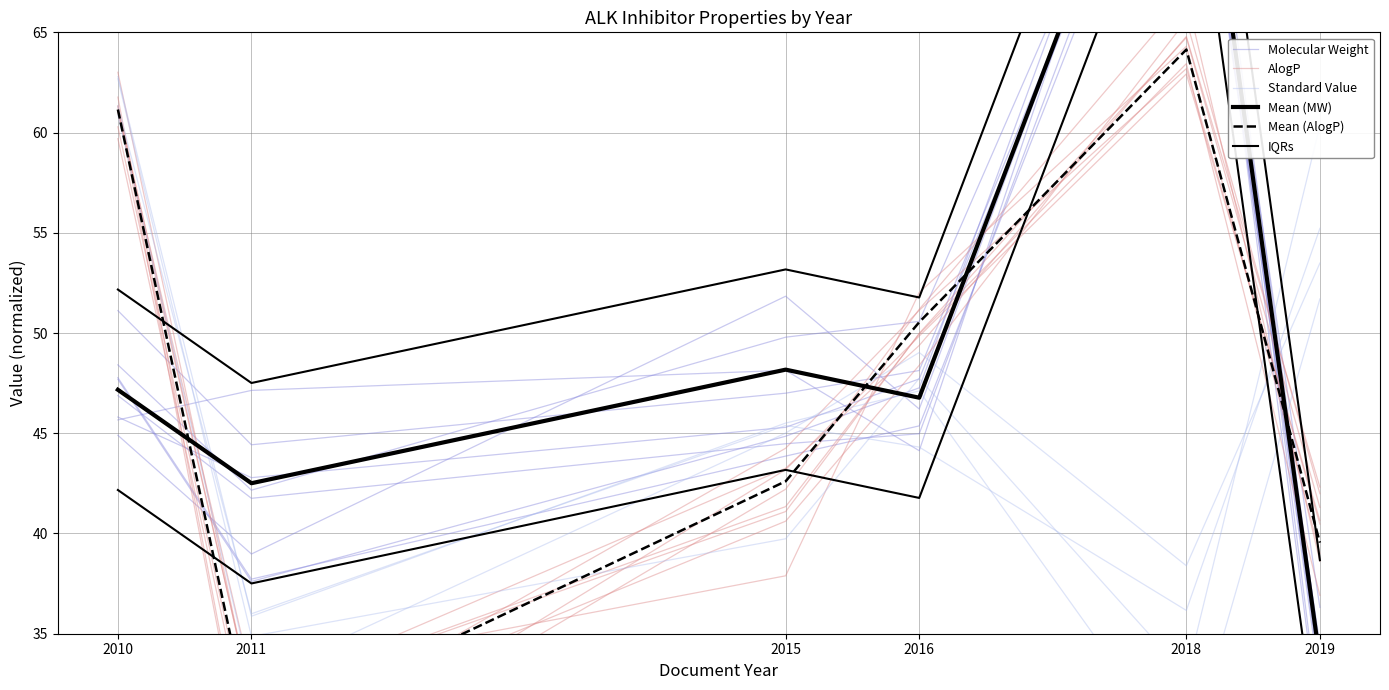

Read the IQRs value at 2016.

51.8